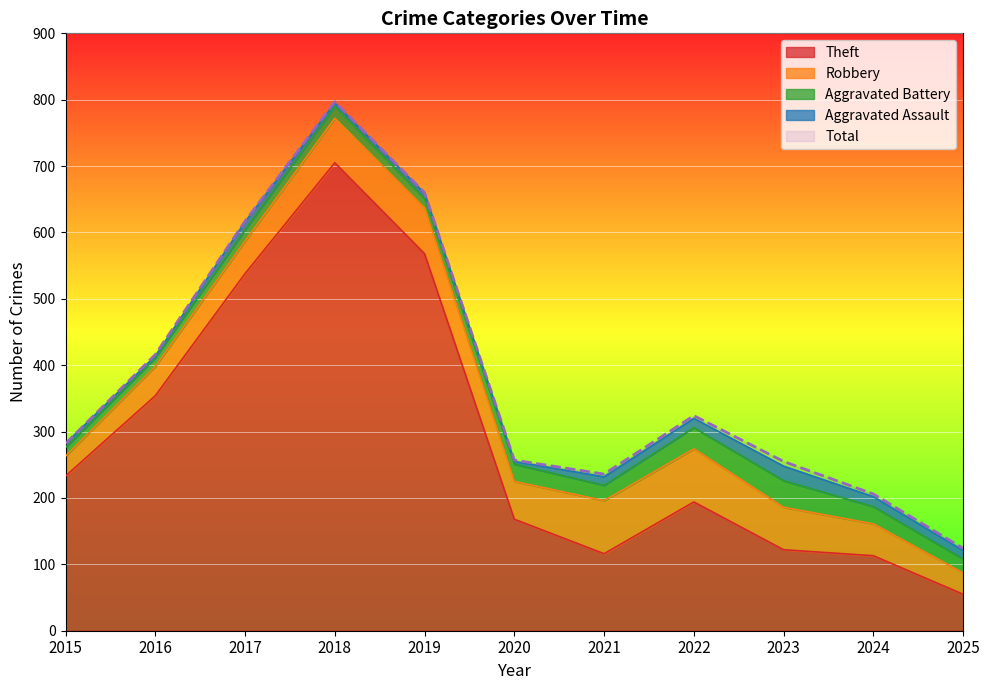

True or false: Aggravated Assault and Aggravated Battery cross at least once.

False